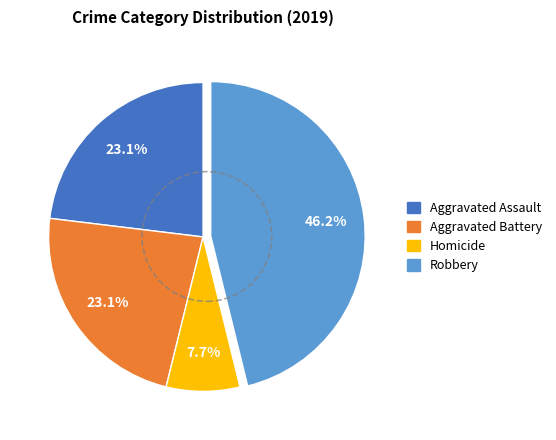

To the nearest percent, what is the difference between the Homicide and Robbery slice percentages?

38%